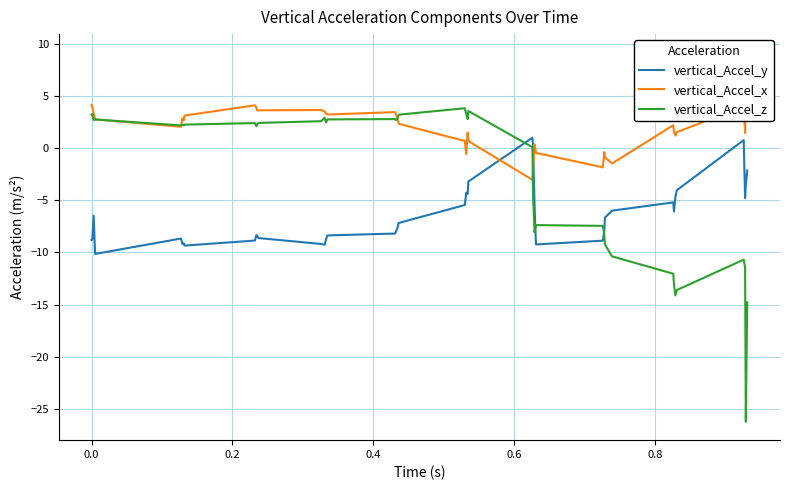

What is the highest value of the vertical_Accel_y series?

1.0